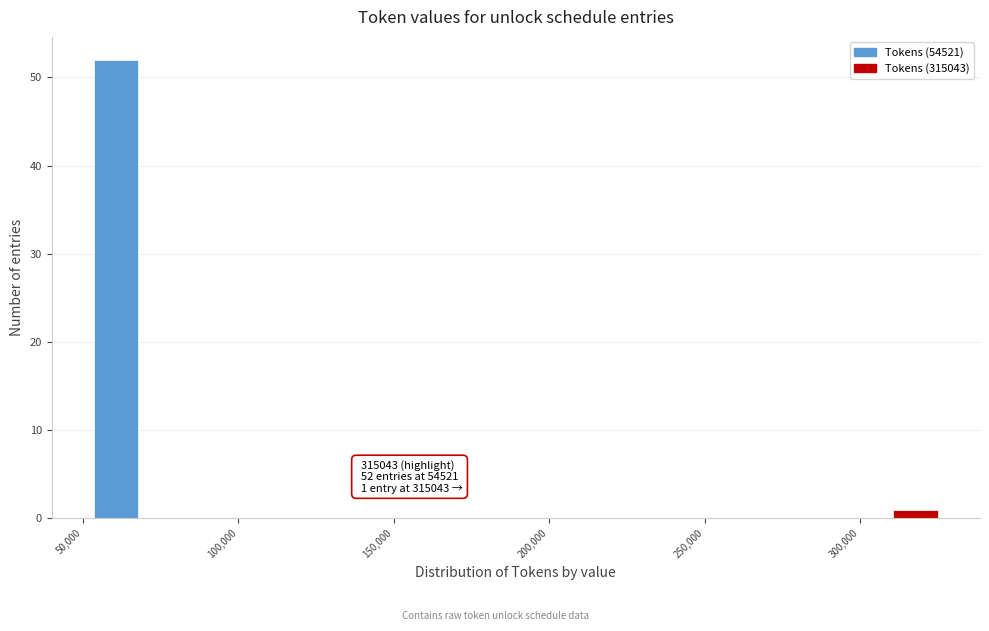

Read against the x-axis, roughly where is the centre of the tallest bar?

60000